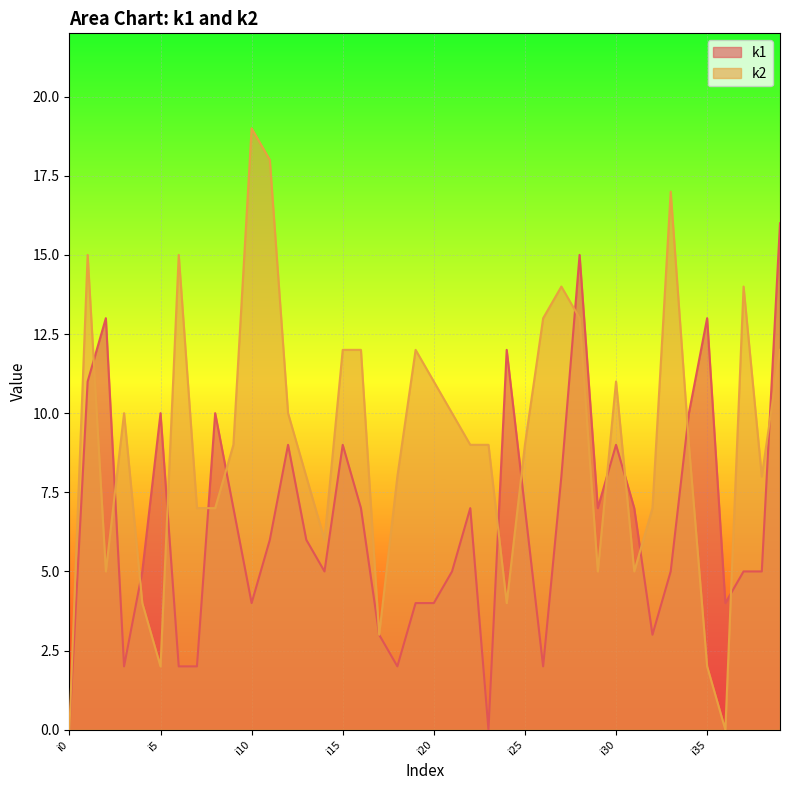

Reading left to right, list all the values displayed in this chart.

k1: i0=0	i1=11	i2=13	i3=2	i4=5	i5=10	i6=2	i7=2	i8=10	i9=7	i10=4	i11=6	i12=9	i13=6	i14=5	i15=9	i16=7	i17=3	i18=2	i19=4	i20=4	i21=5	i22=7	i23=0	i24=12	i25=7	i26=2	i27=8	i28=15	i29=7	i30=9	i31=7	i32=3	i33=5	i34=10	i35=13	i36=4	i37=5	i38=5	i39=16
k2: i0=0	i1=15	i2=5	i3=10	i4=4	i5=2	i6=15	i7=7	i8=7	i9=9	i10=19	i11=18	i12=10	i13=8	i14=6	i15=12	i16=12	i17=3	i18=8	i19=12	i20=11	i21=10	i22=9	i23=9	i24=4	i25=9	i26=13	i27=14	i28=13	i29=5	i30=11	i31=5	i32=7	i33=17	i34=9	i35=2	i36=0	i37=14	i38=8	i39=12